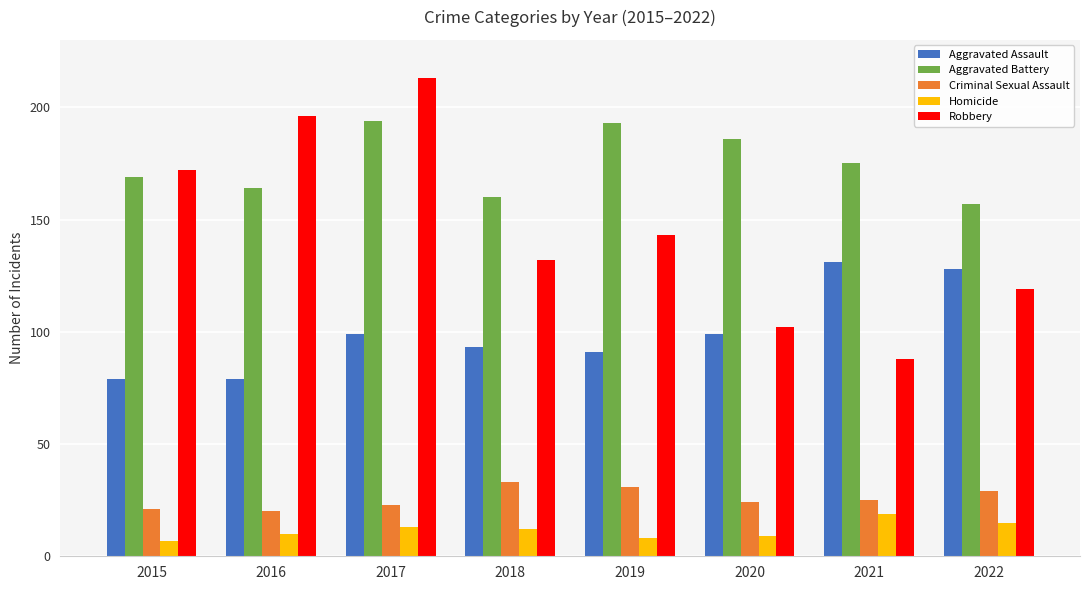

Is it true that Aggravated Assault equals 159 at 2017?

False